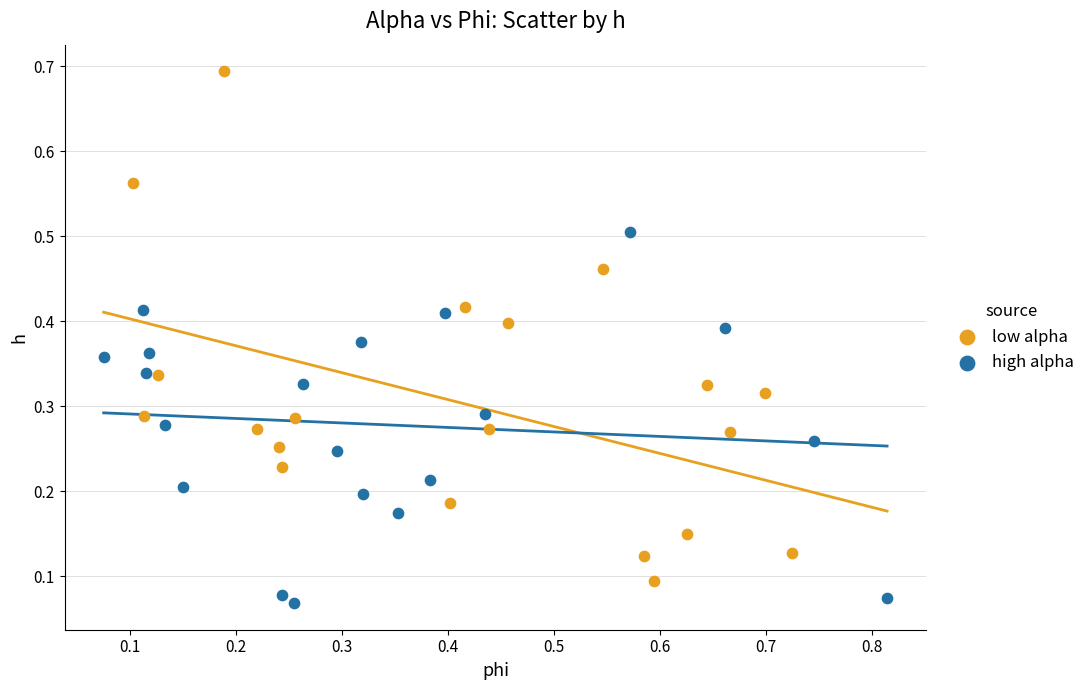

Which series contains the highest Y value?

low alpha